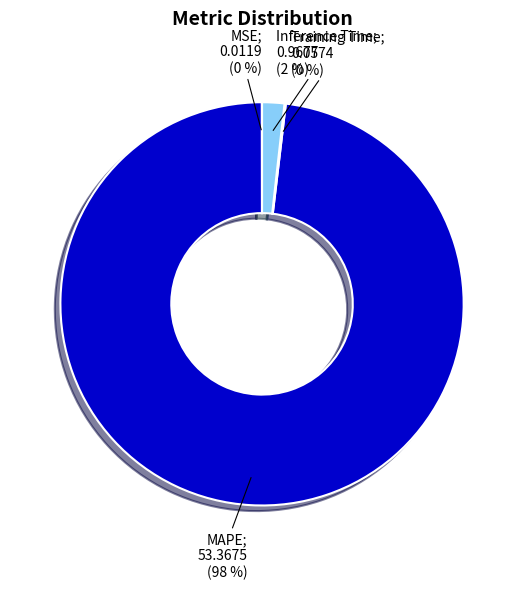

Is there a majority slice in this chart?

Yes